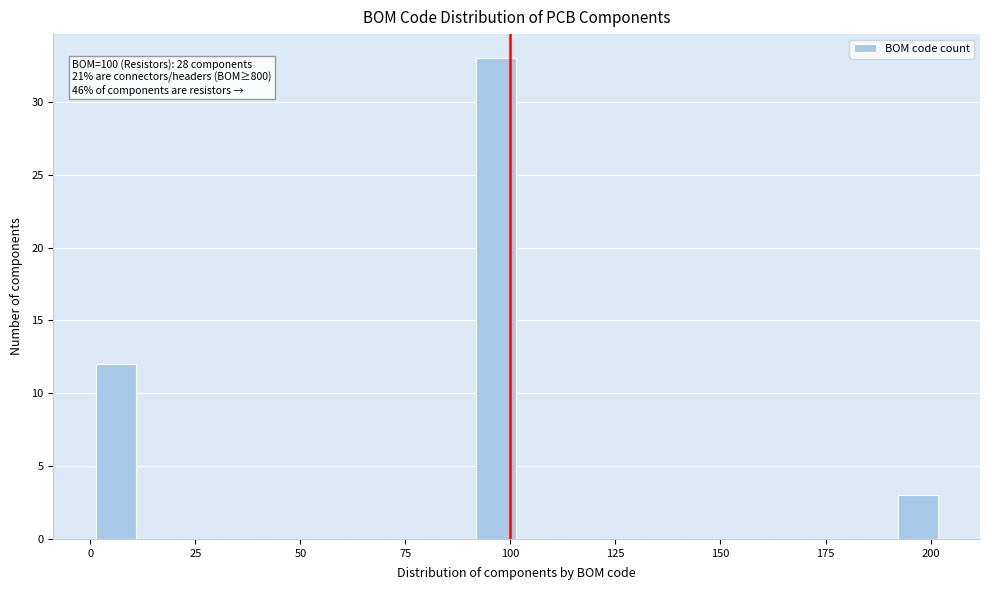

Read against the x-axis, roughly where is the centre of the tallest bar?

95